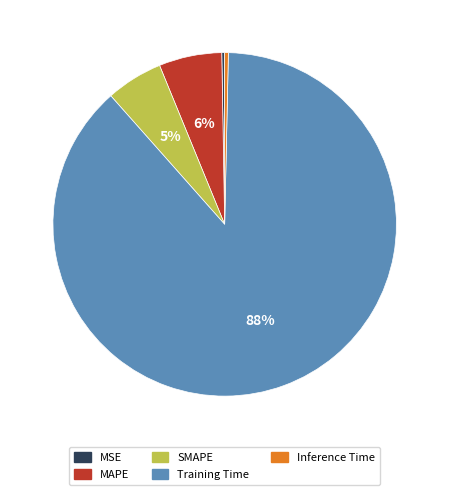

True or false: SMAPE accounts for 5% of the total.

True